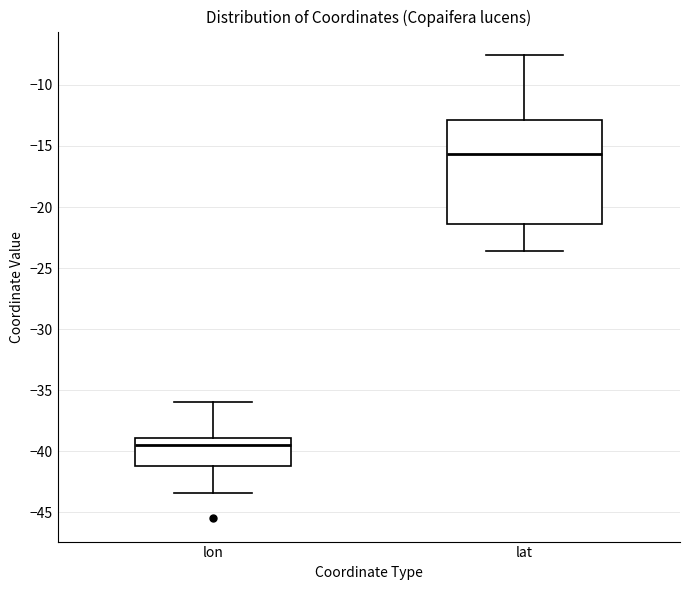

Reading left to right, transcribe this box plot: for each box, give where its median line is, the range the box spans, and where its two whiskers end, as read against the y-axis. The values are not printed on the chart, so give them approximately, as read against the axis.

lon: median -39.5, box -41.0 to -39.0, whiskers -43.5 to -36.0
lat: median -15.5, box -21.5 to -13.0, whiskers -23.5 to -7.5